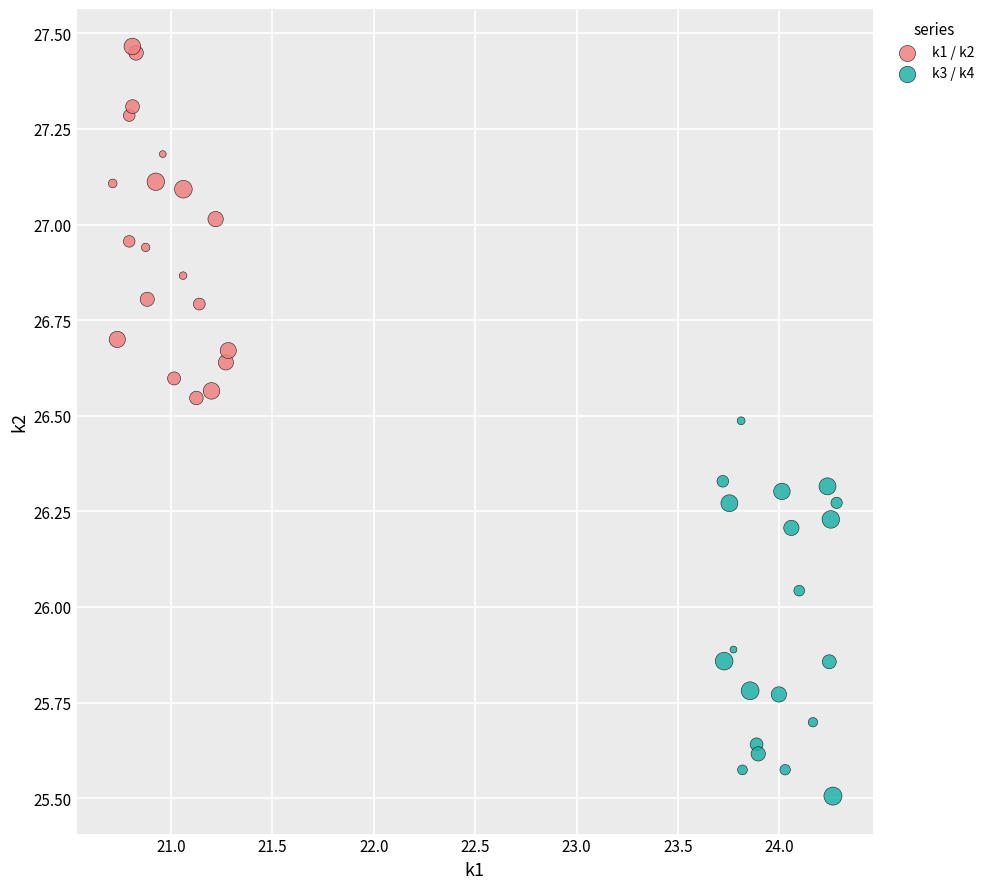

Which series contains the highest Y value?

k1 / k2